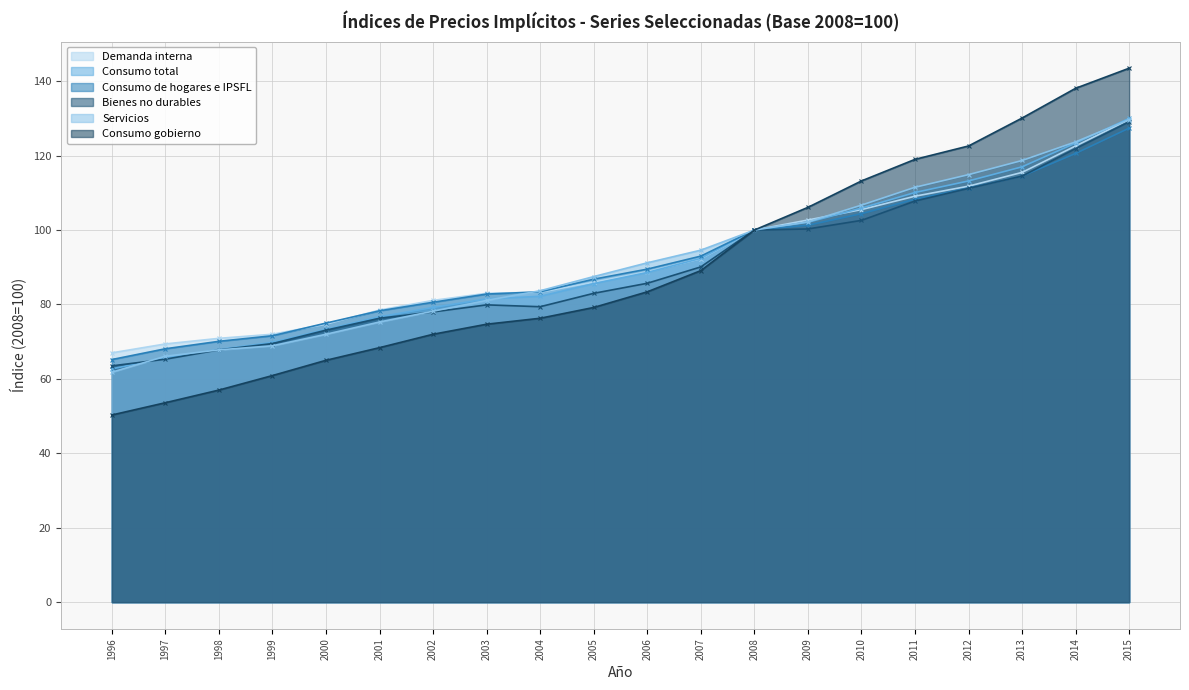

What are all the series names shown in the legend?

Demanda interna, Consumo total, Consumo de hogares e IPSFL, Bienes no durables, Servicios, Consumo gobierno